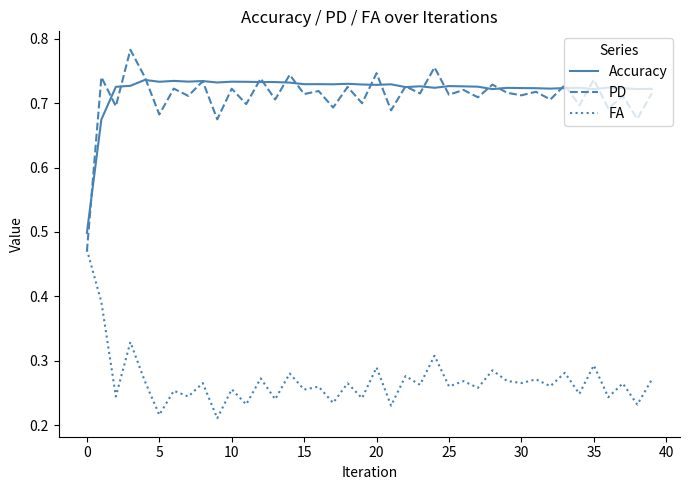

True or false: Accuracy and FA cross at least once.

False